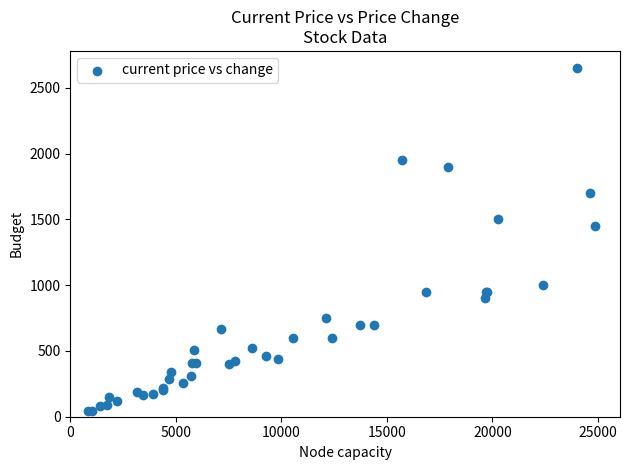

What Y value in the scatter plot is closest to 1345?

1450